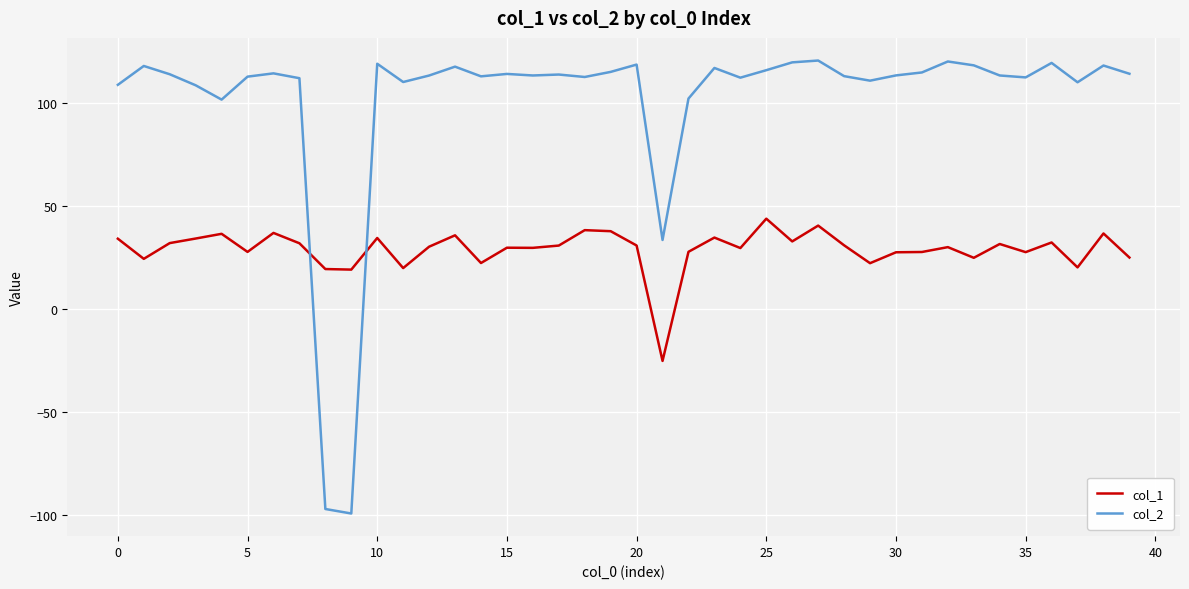

Which series has the widest spread of values?

col_2